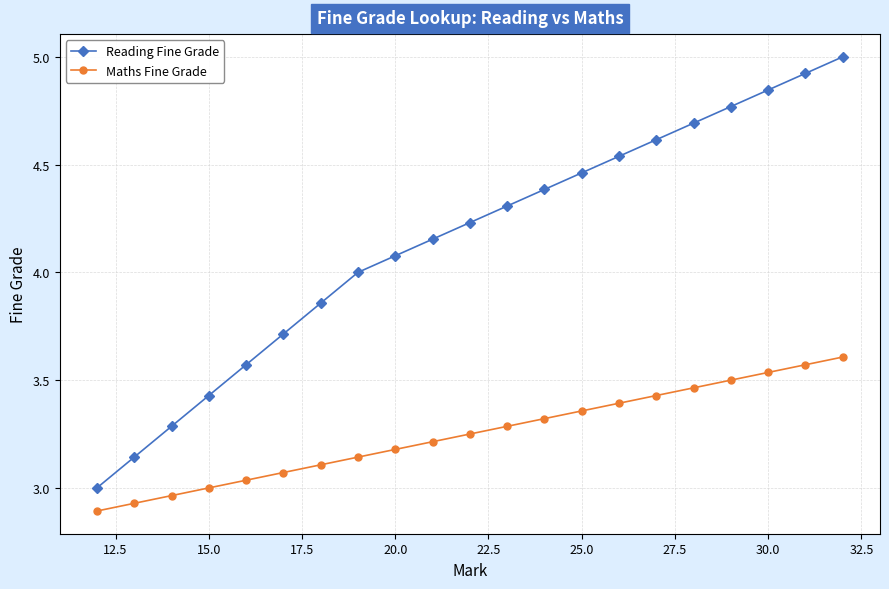

Which series has the widest spread of values?

Reading Fine Grade